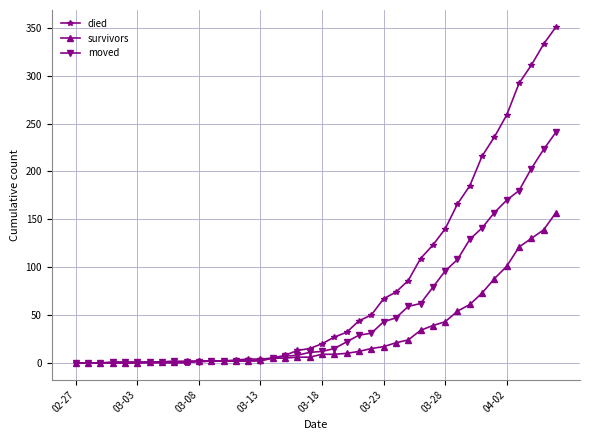

Rank the series by their average value, from lowest to highest.

survivors, moved, died